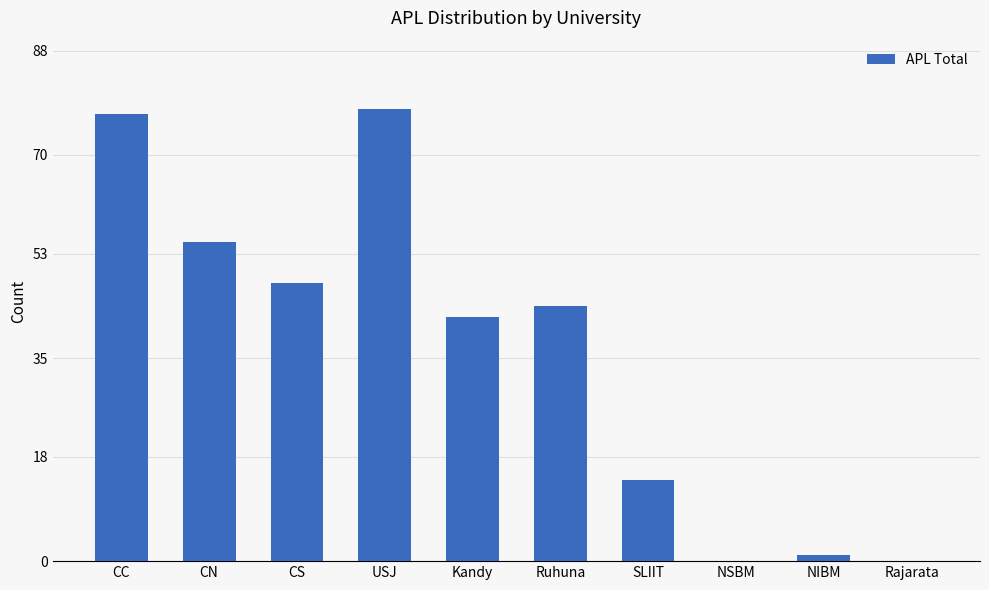

What is the change in value from CC to CS?

-29